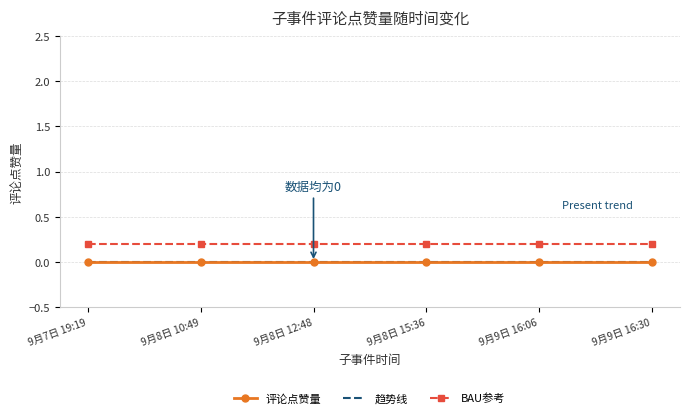

True or false: 评论点赞量 and 趋势线 cross at least once.

False